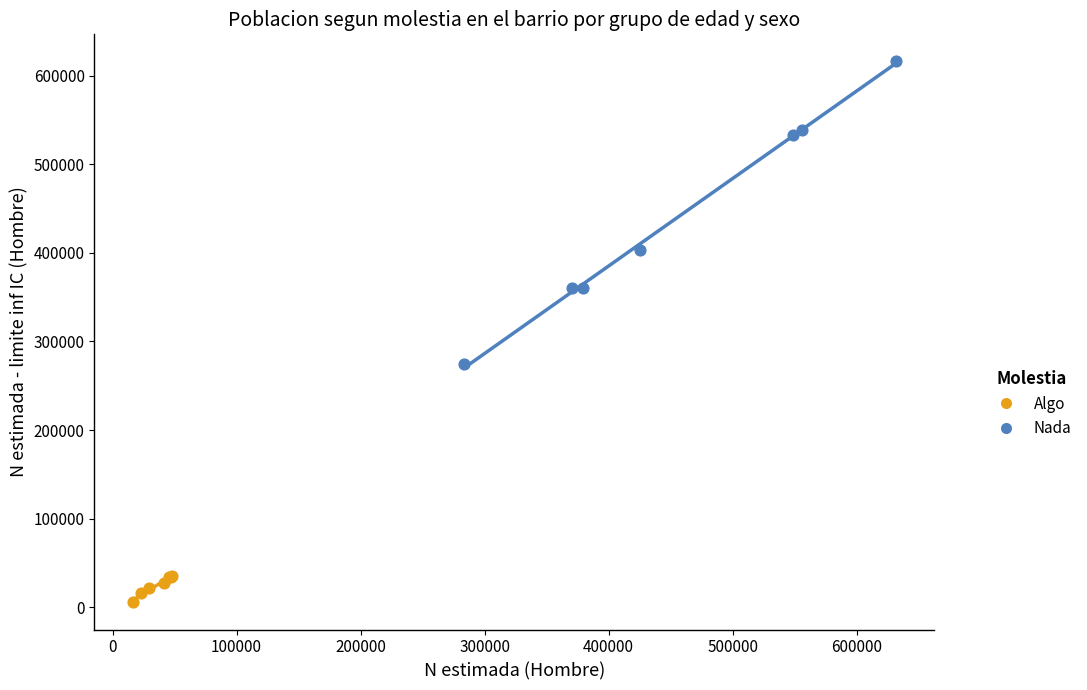

Which series reaches the maximum Y coordinate?

Nada